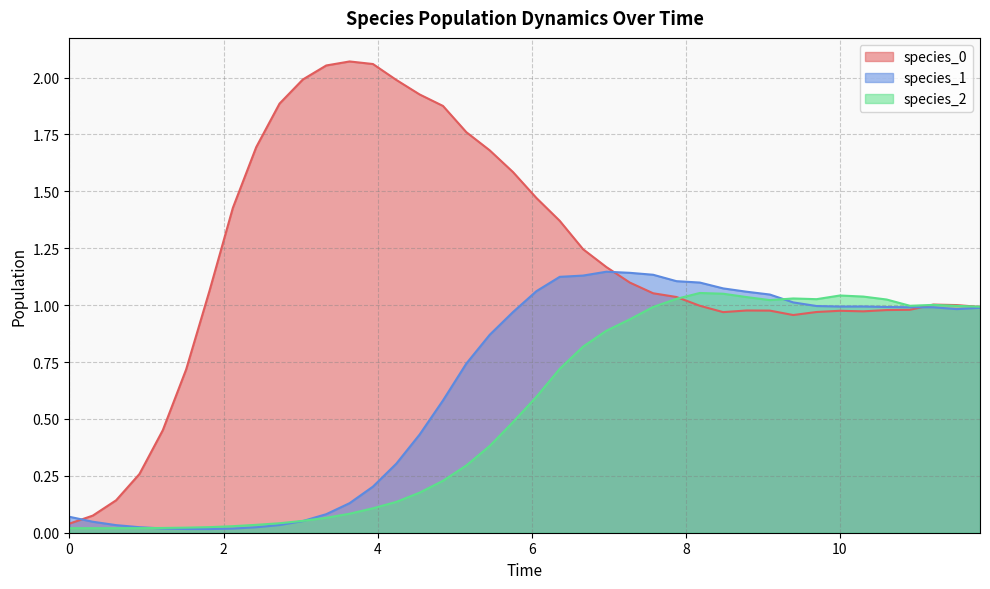

In species_2, how many points are lower than both neighbors (excluding endpoints)?

4